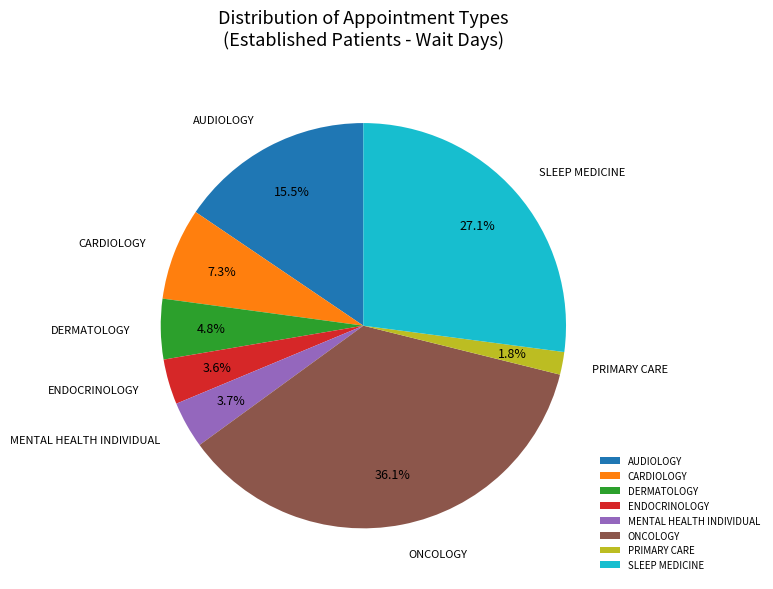

Count the number of slices in the pie.

8